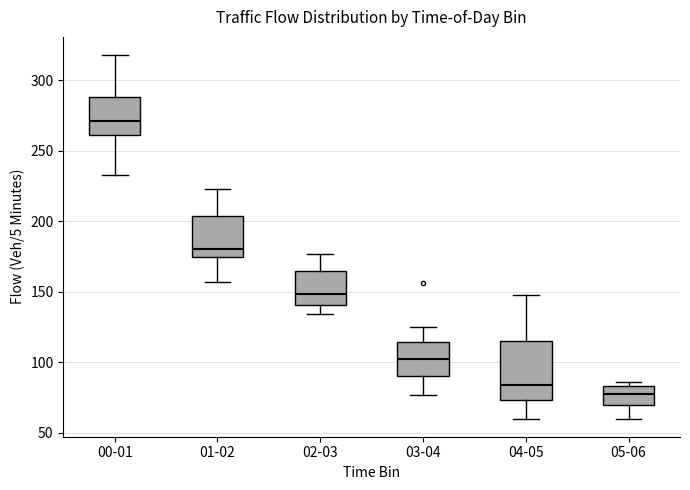

Which box has the highest median line?

00-01